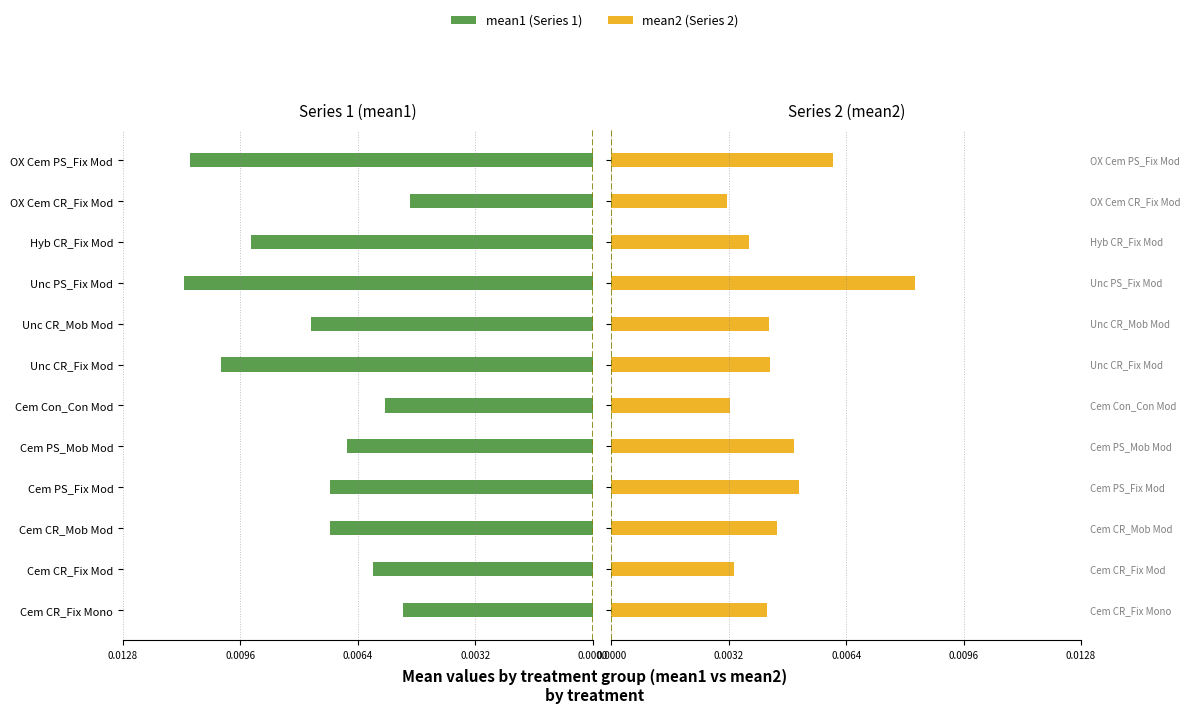

What is the sum of all Series 1 (mean1) values?

-0.1